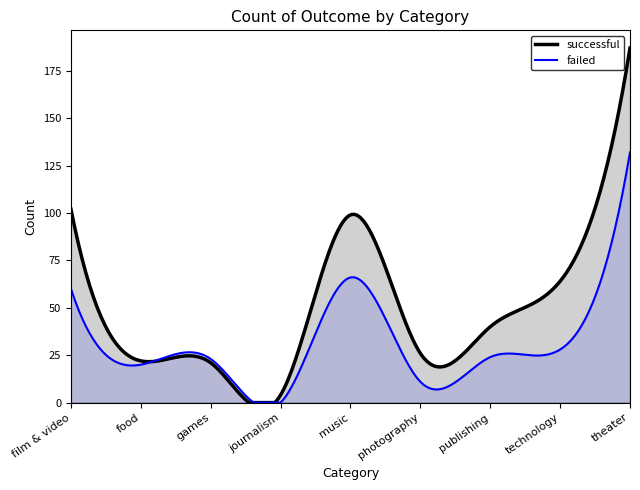

At which label does failed reach its minimum?

journalism